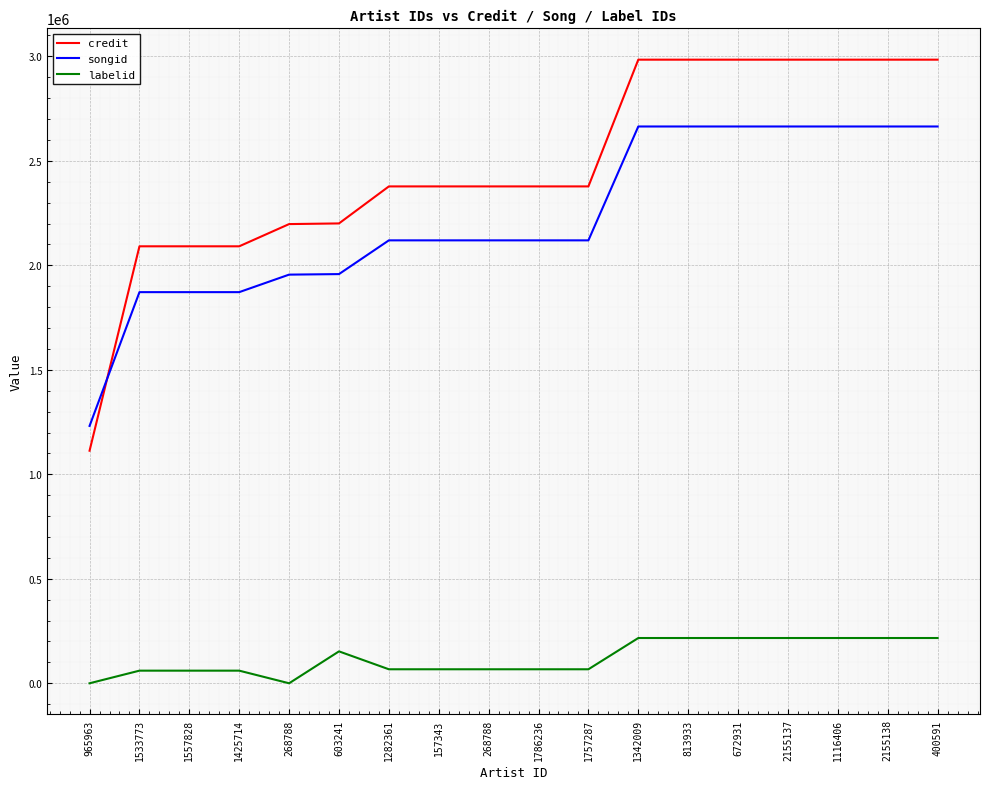

Where does the labelid series first go above 67007?

603241